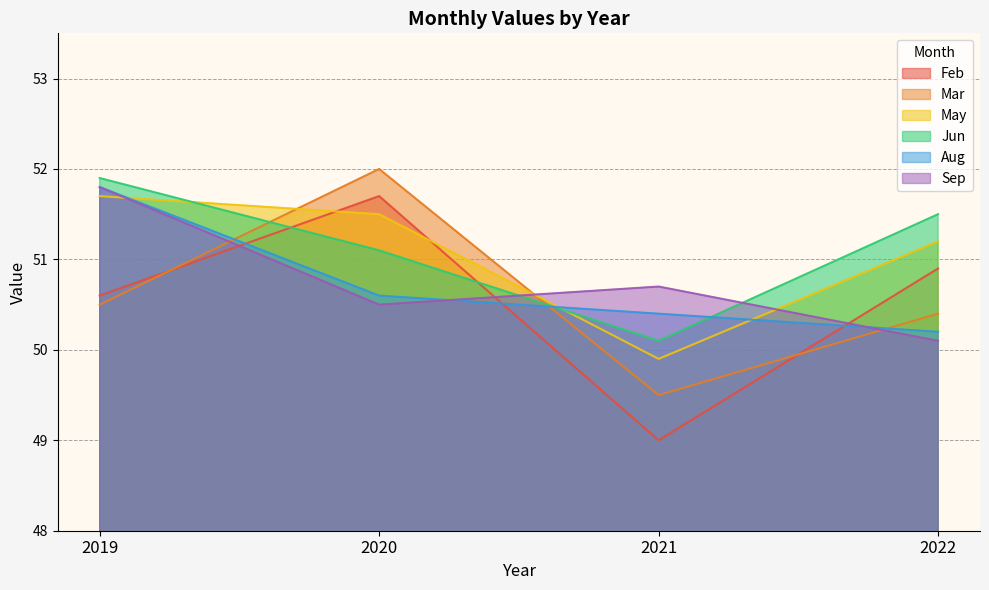

How many lines are shown in the chart?

6